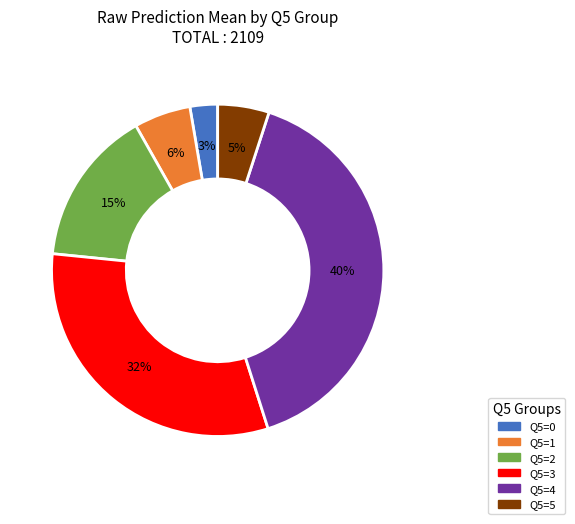

Is there any slice that represents more than half of the pie?

No